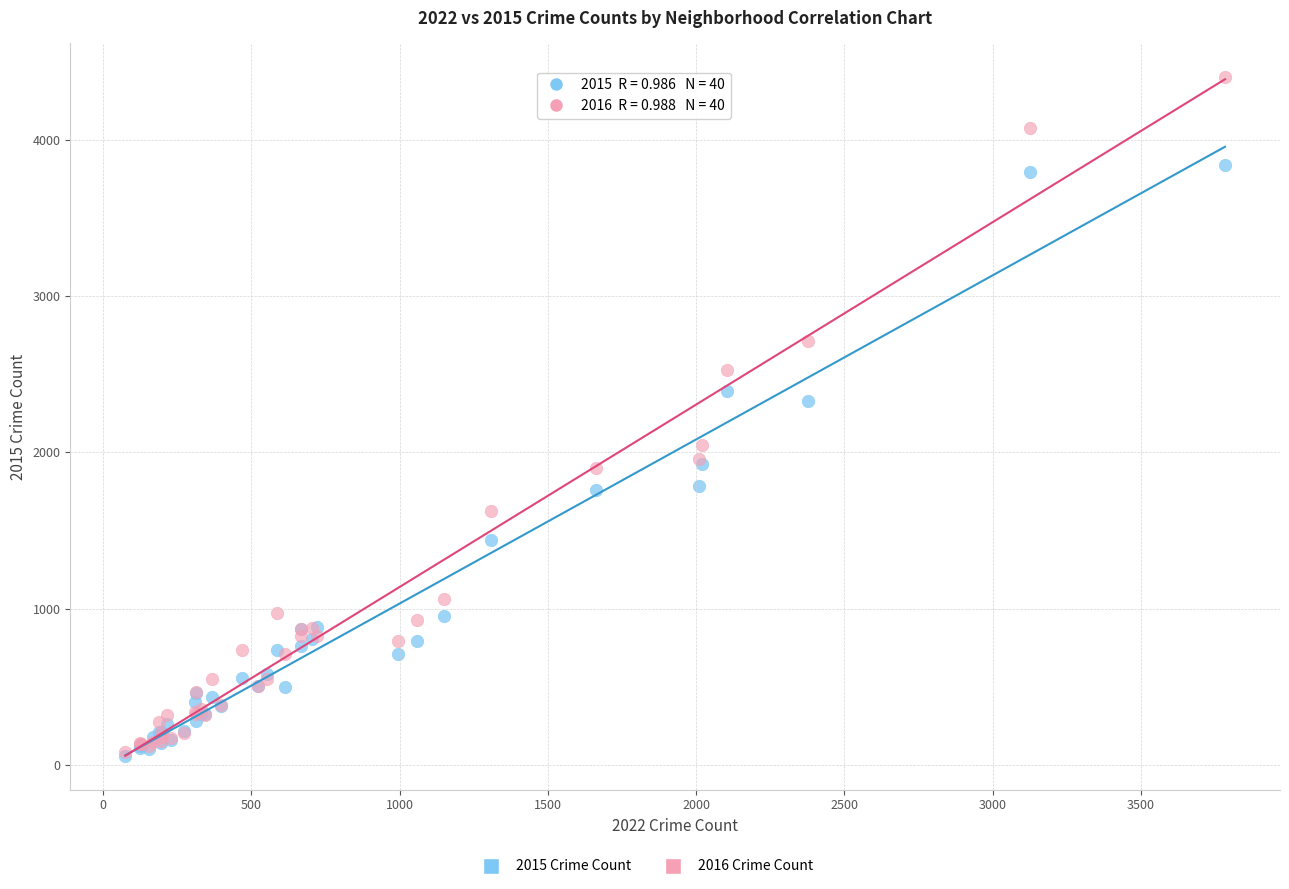

Across all series, what Y value is closest to 2229?

2325